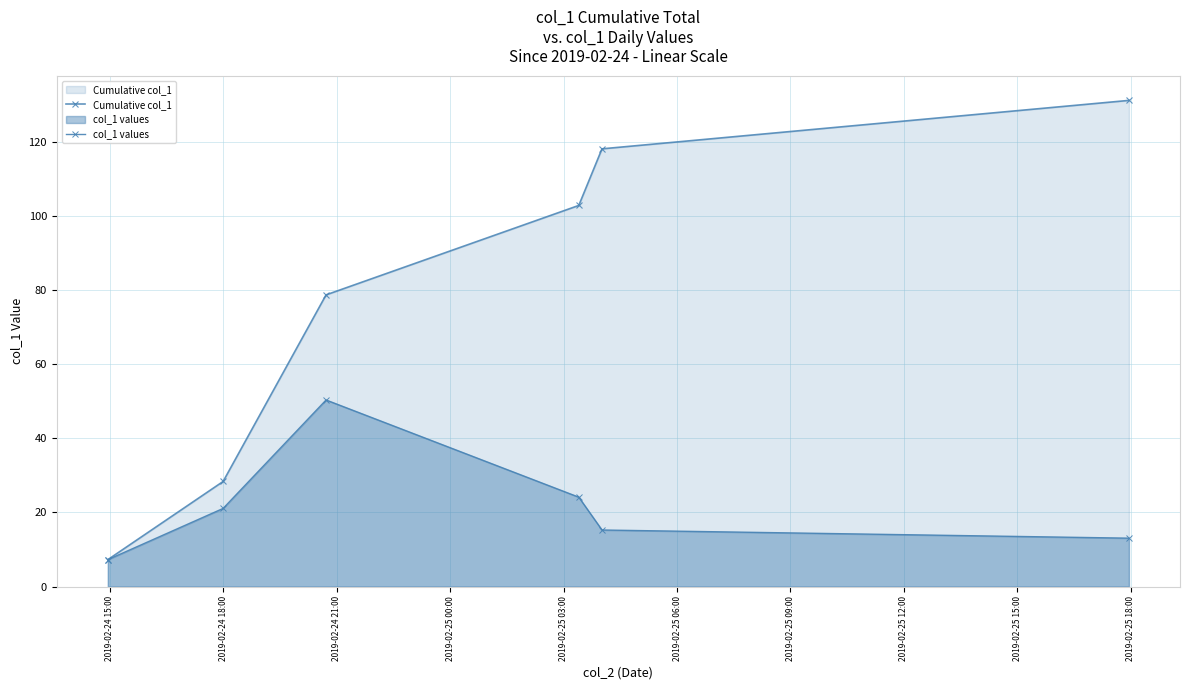

True or false: Cumulative col_1 has more than 1 interior local peaks.

False